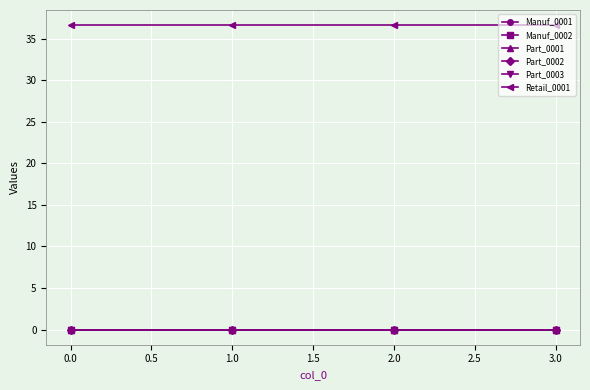

Does the chart have visible grid lines?

Yes